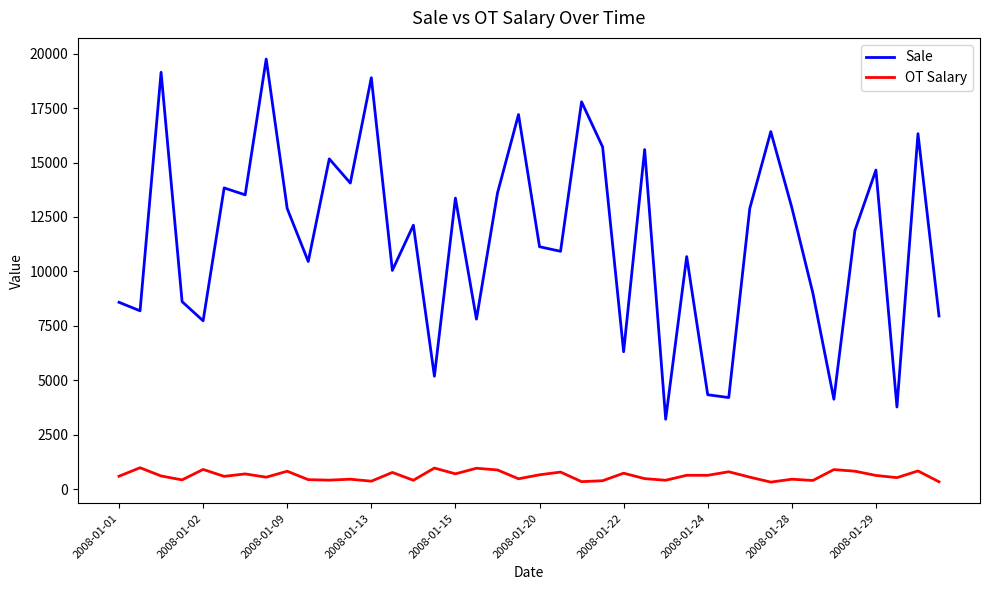

List the series in order of their overall mean, highest first.

Sale, OT Salary